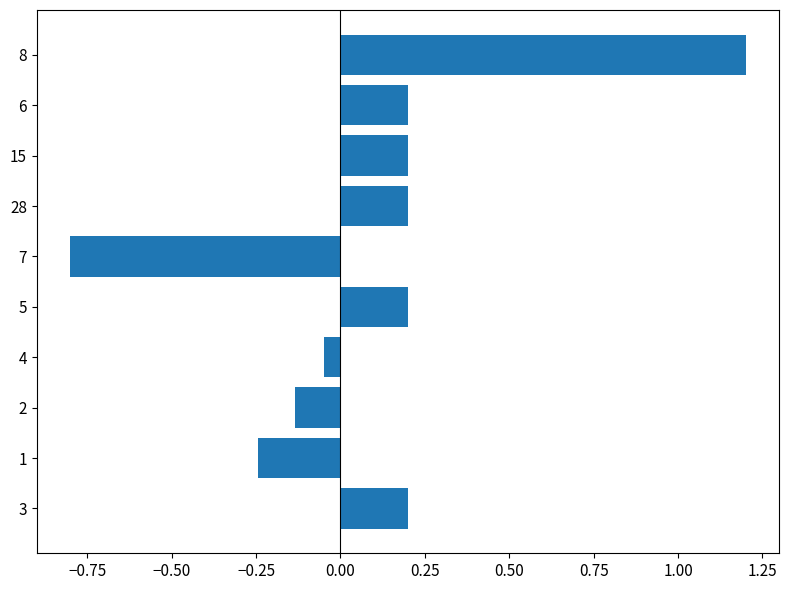

How many series are shown in this chart?

1